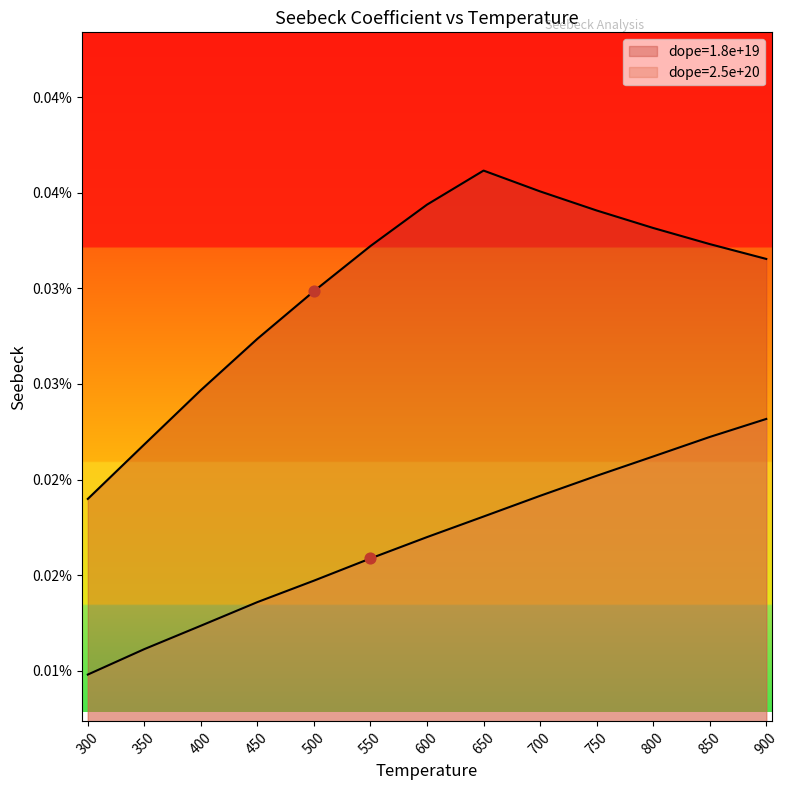

At how many categories does at least one series exceed 0?

13